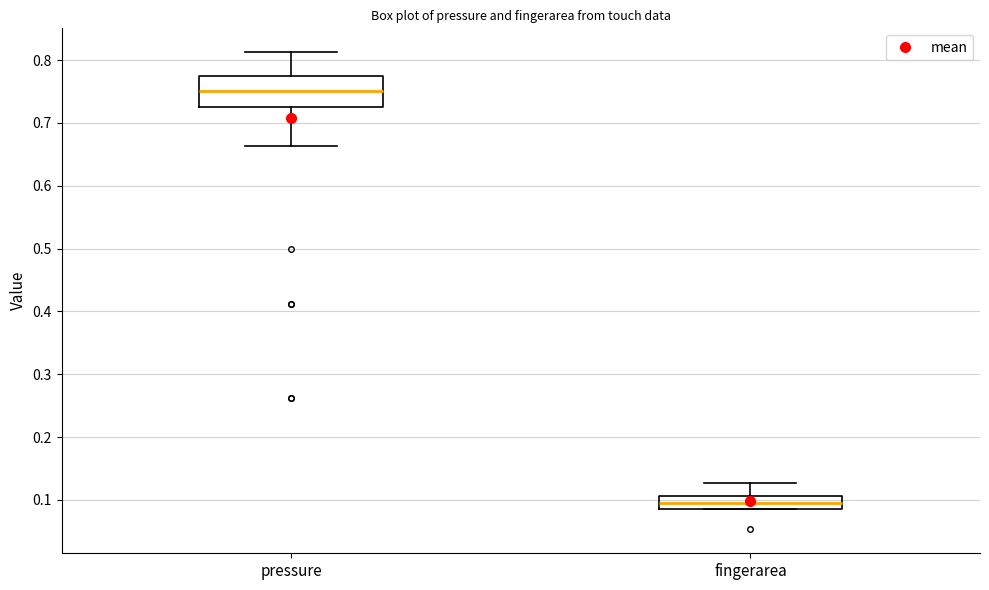

Which box has the highest median line?

pressure